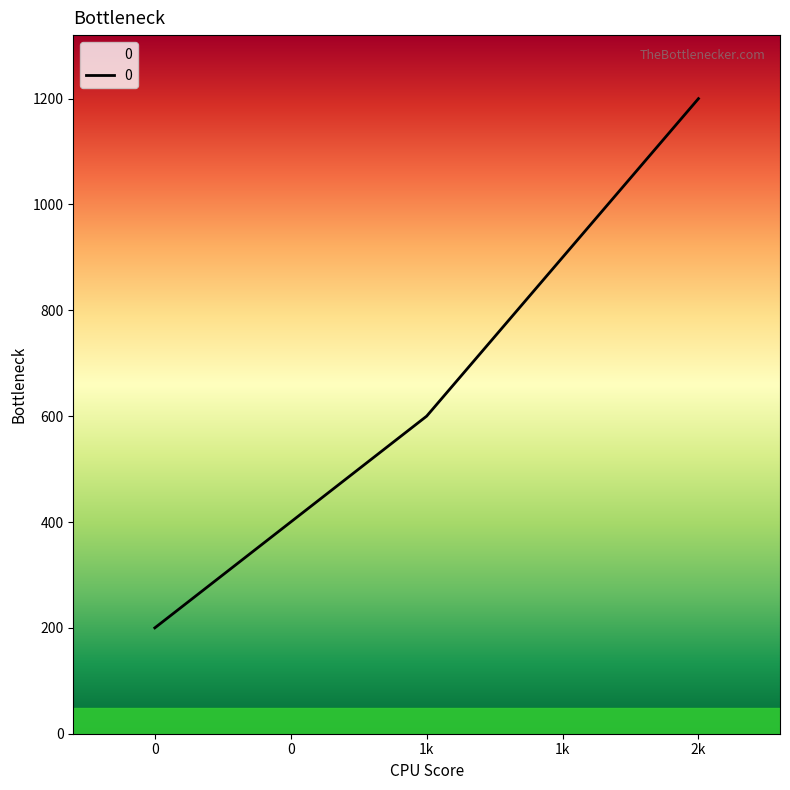

Rank the categories by value from lowest to highest.

0, 1k, 2k